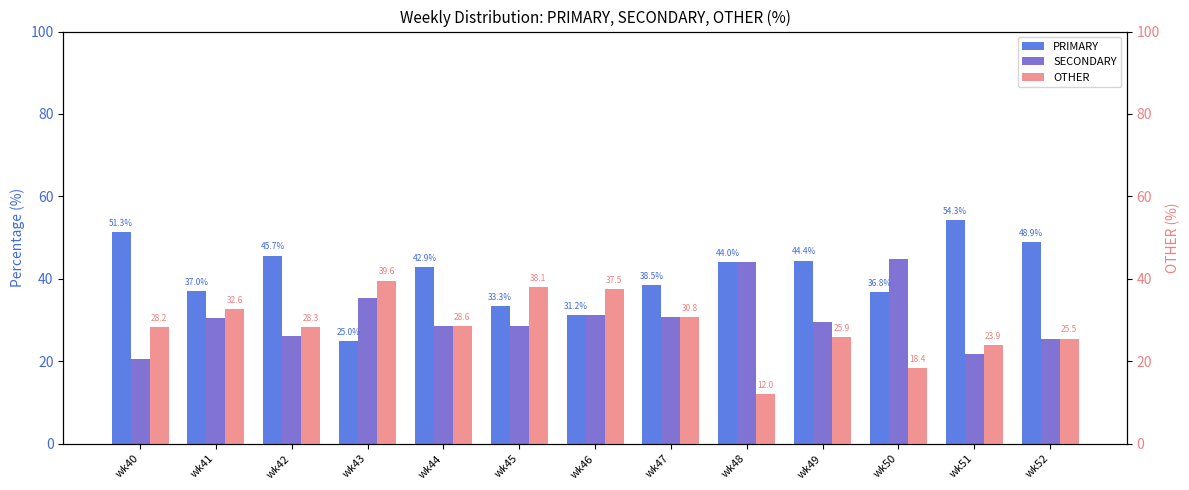

How many data points does each series have?

13